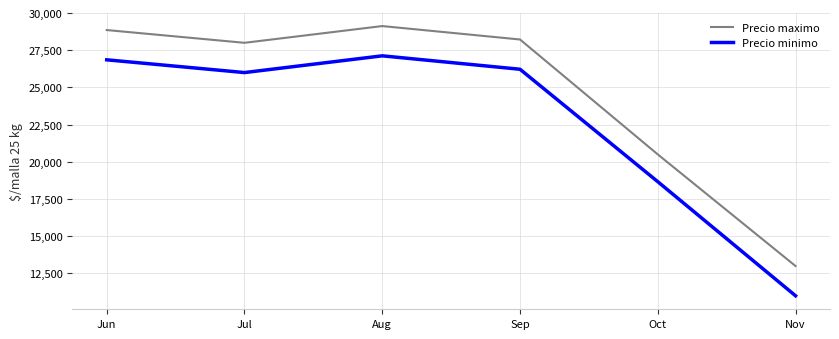

What is the spread (max minus min) of values at Nov?

2000.0